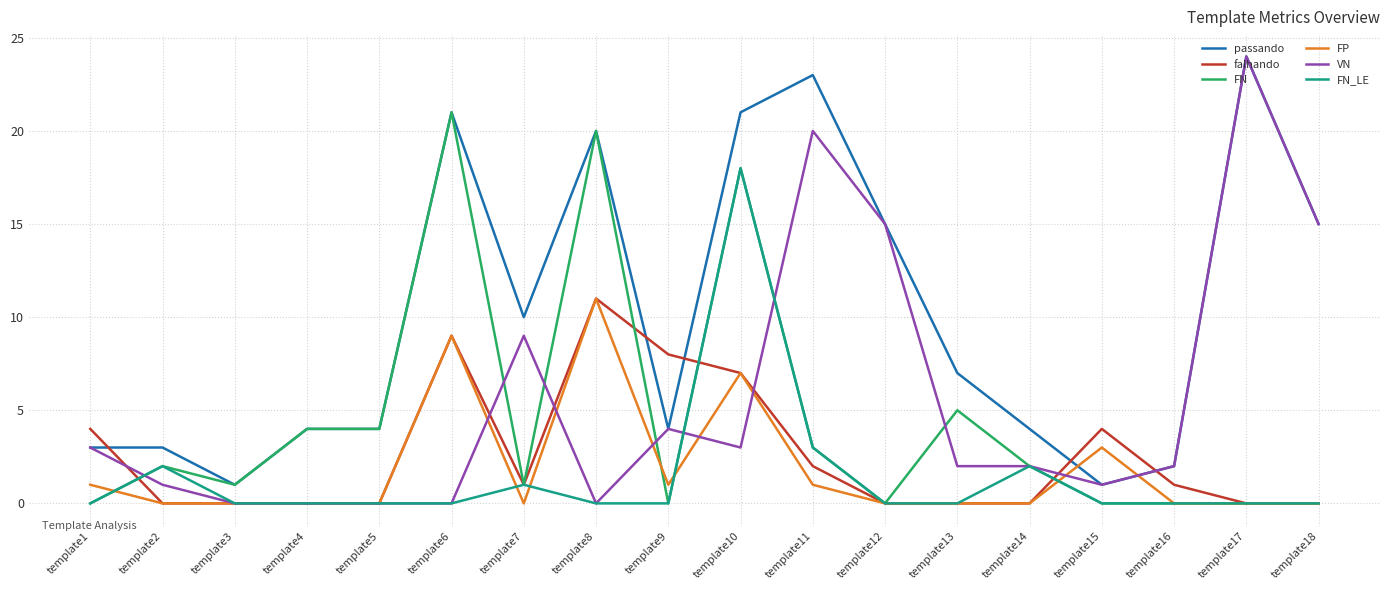

True or false: FN has more than 0 interior local peaks.

True